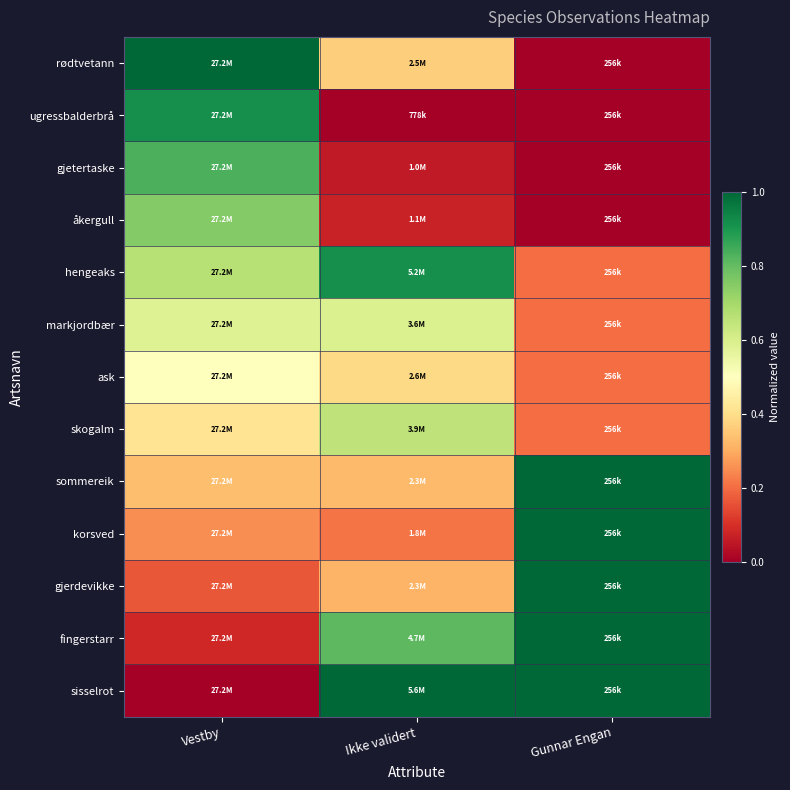

What is the maximum value shown in the chart?

1.0